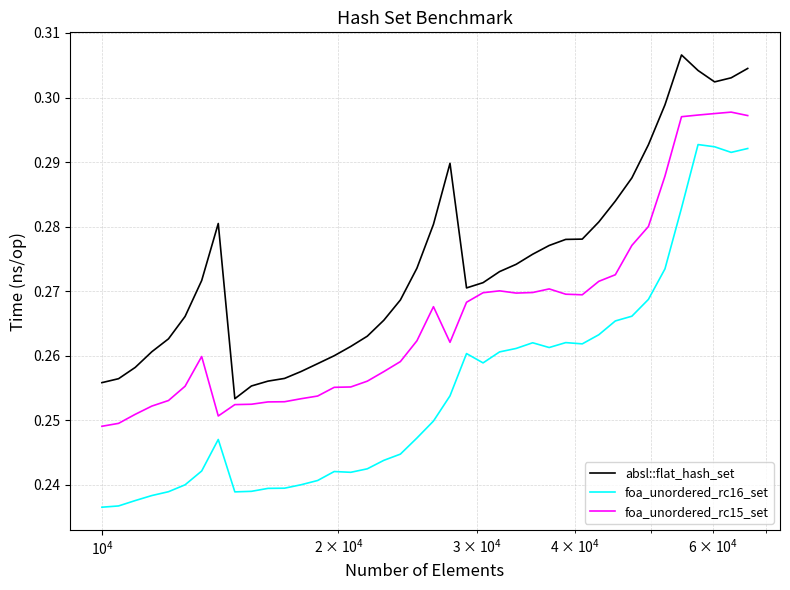

True or false: absl::flat_hash_set and foa_unordered_rc16_set intersect in this chart.

False